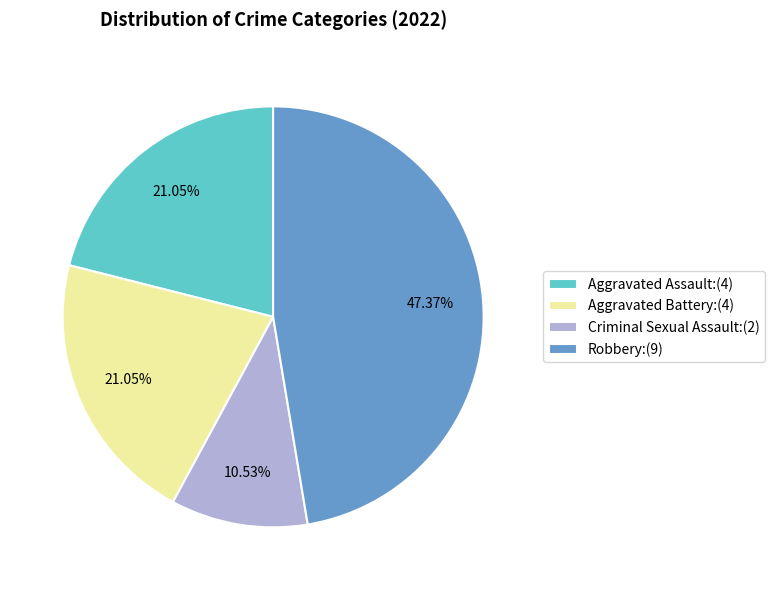

What is the ratio of the value at Aggravated Battery:(4) to the value at Aggravated Assault:(4)?

1.0